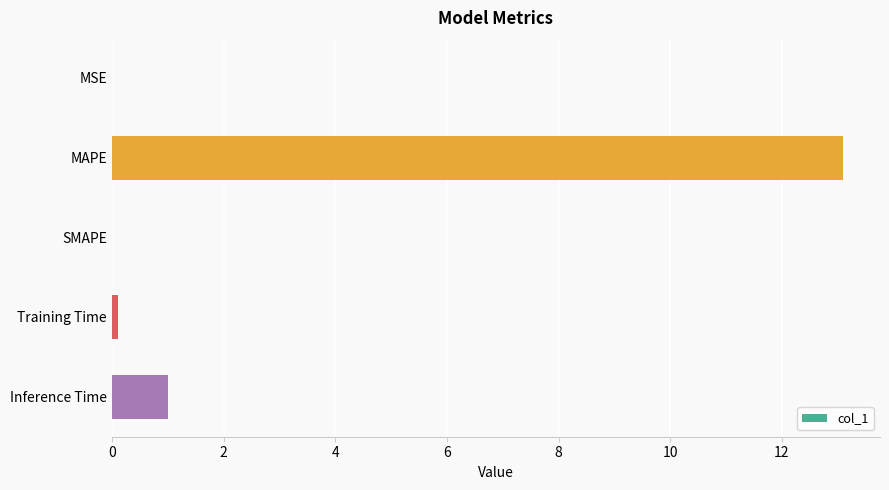

What is the average value?

2.8